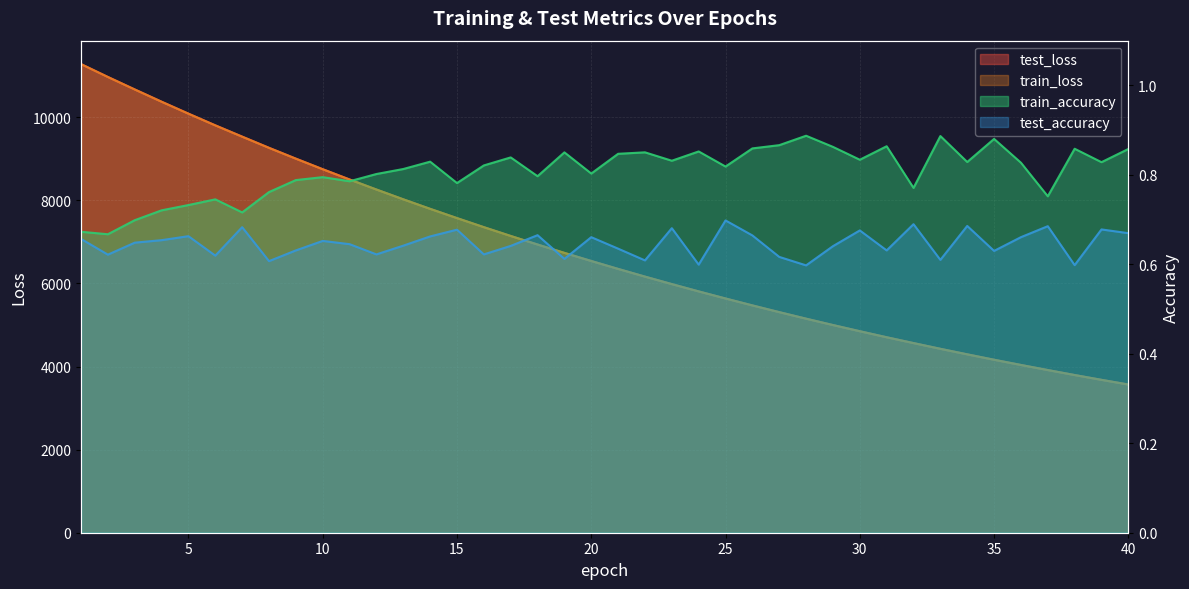

Reading left to right, list all the values displayed in this chart.

test_loss: 11281.2	10971.7	10671.7	10376.5	10088.9	9807.8	9535.8	9266.7	9006.0	8751.6	8504.3	8262.6	8027.1	7797.7	7574.9	7356.8	7144.9	6939.1	6737.6	6542.3	6351.7	6166.2	5986.1	5810.2	5639.4	5472.8	5311.0	5153.4	5000.3	4851.5	4706.3	4565.9	4428.1	4294.9	4164.9	4039.1	3916.8	3796.8	3681.1	3568.1
train_loss: 11280.7	10970.5	10670.2	10374.5	10086.9	9805.3	9533.8	9264.2	9003.6	8749.5	8502.3	8260.5	8025.2	7795.7	7573.0	7354.8	7143.0	6937.2	6735.7	6540.6	6349.9	6164.5	5984.3	5808.5	5638.0	5471.3	5309.5	5151.9	4998.9	4850.1	4704.9	4564.6	4426.7	4293.6	4163.6	4037.8	3915.5	3795.6	3679.8	3567.0
train_accuracy: 0.7	0.7	0.7	0.7	0.7	0.7	0.7	0.8	0.8	0.8	0.8	0.8	0.8	0.8	0.8	0.8	0.8	0.8	0.9	0.8	0.8	0.9	0.8	0.9	0.8	0.9	0.9	0.9	0.9	0.8	0.9	0.8	0.9	0.8	0.9	0.8	0.8	0.9	0.8	0.9
test_accuracy: 0.7	0.6	0.6	0.7	0.7	0.6	0.7	0.6	0.6	0.7	0.6	0.6	0.6	0.7	0.7	0.6	0.6	0.7	0.6	0.7	0.6	0.6	0.7	0.6	0.7	0.7	0.6	0.6	0.6	0.7	0.6	0.7	0.6	0.7	0.6	0.7	0.7	0.6	0.7	0.7